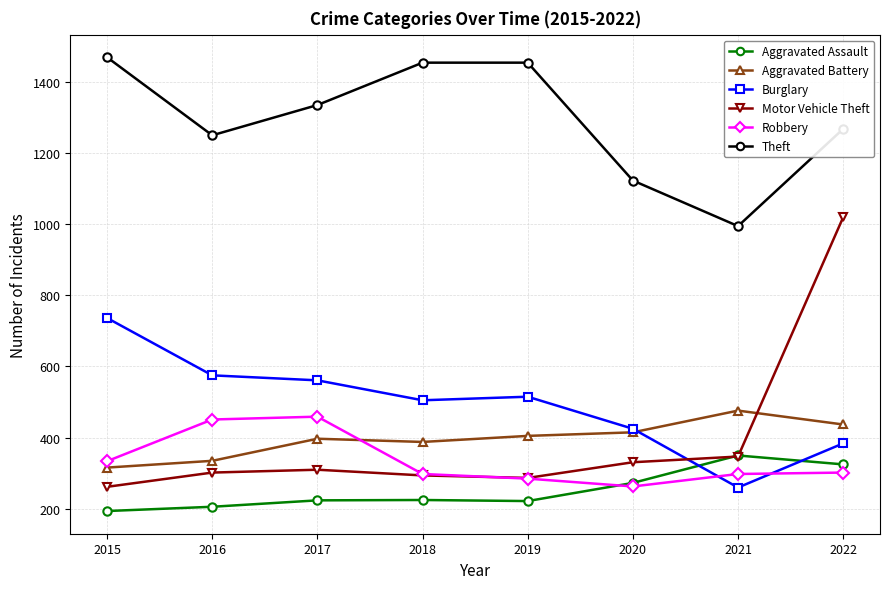

At how many categories does at least one series exceed 1396?

3